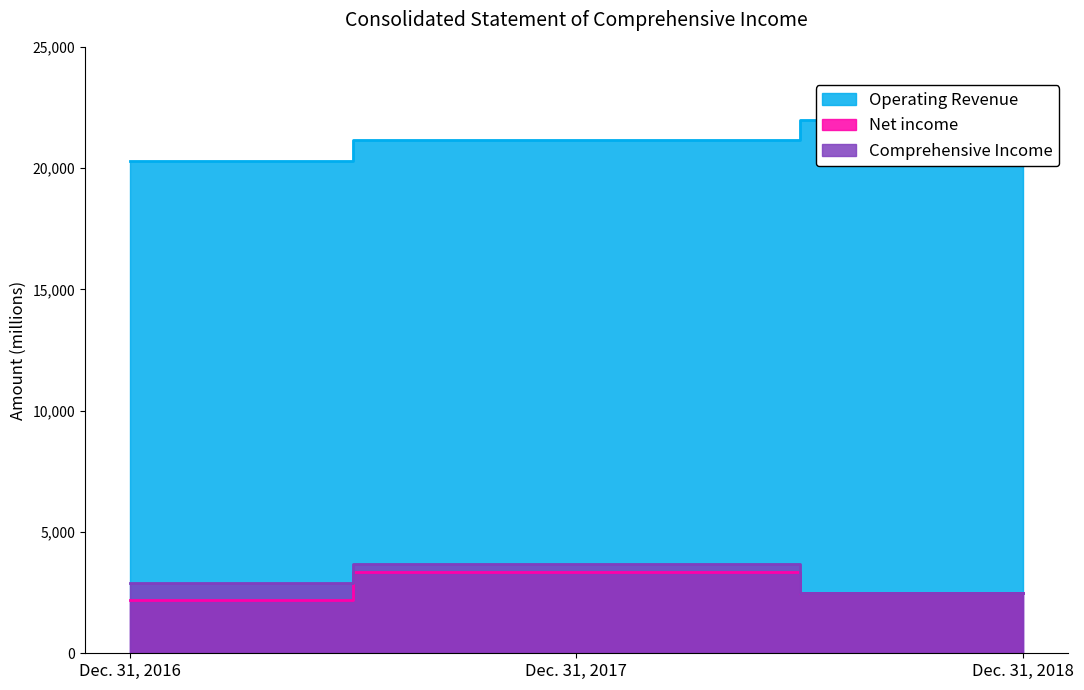

What is the difference between the maximum and minimum values in the Net income series?

1174